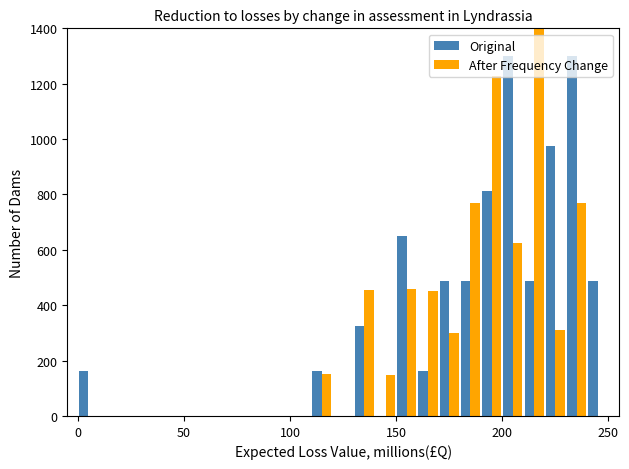

Which series has the widest spread of values?

After Frequency Change